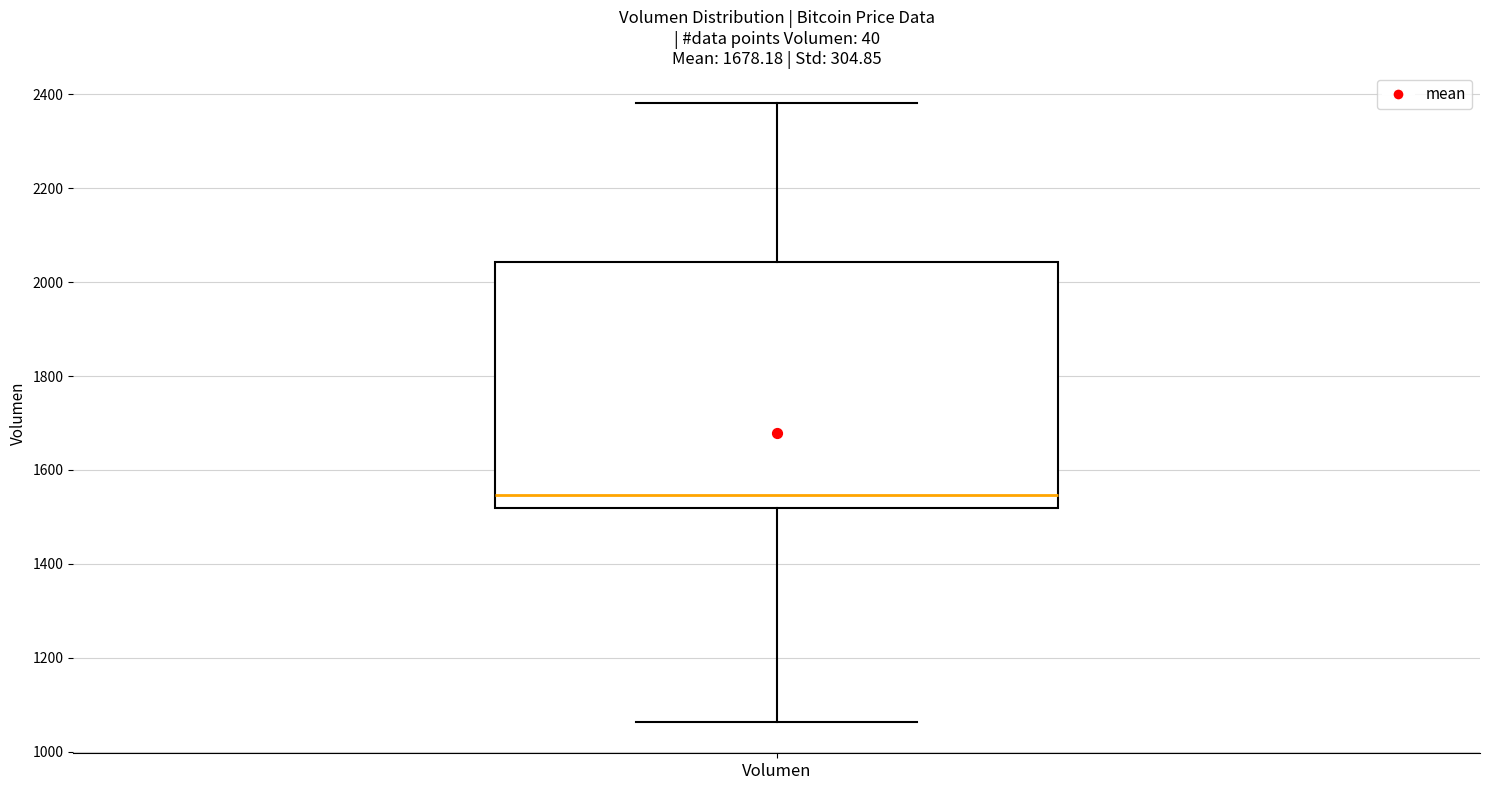

Read this box plot against the y-axis: the position of the median line, the range covered by the box, and the ends of both whiskers. The values are not printed on the chart, so give them approximately, as read against the axis.

median 1540, box 1520 to 2040, whiskers 1060 to 2380